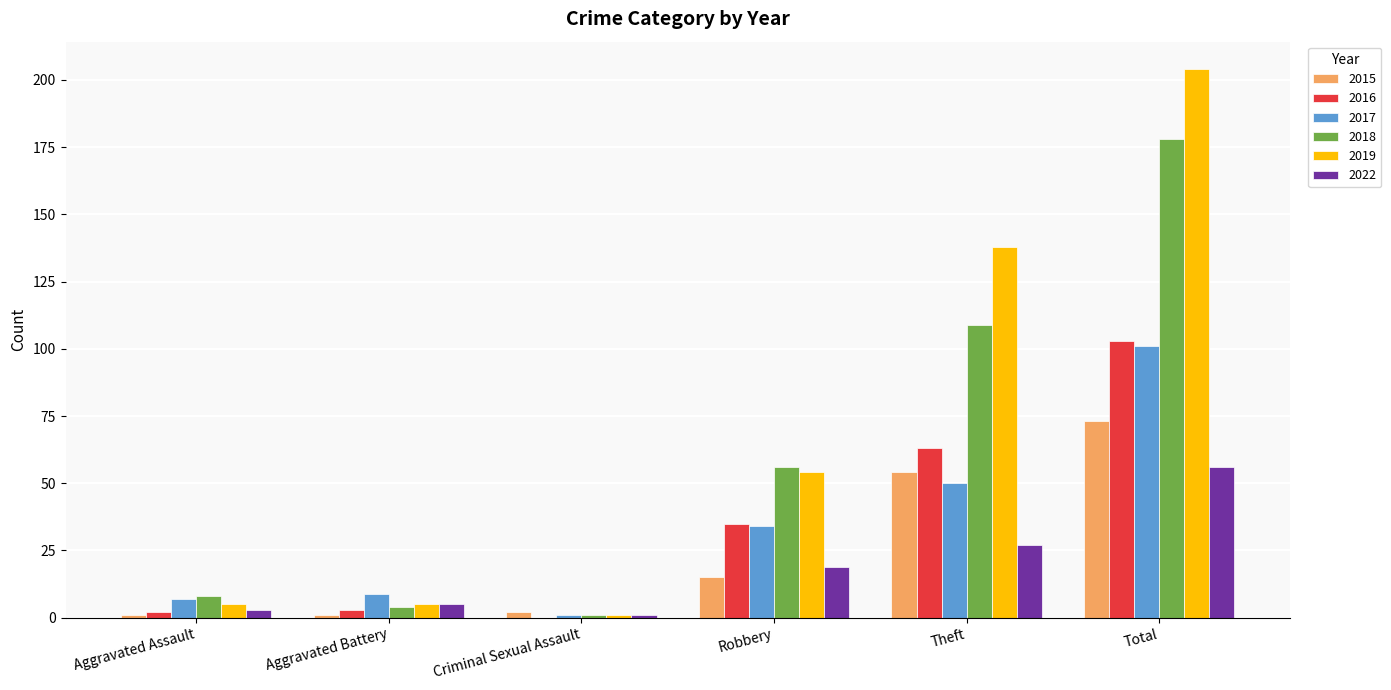

Reading left to right, transcribe all the data shown in this chart.

2015: Aggravated Assault=1	Aggravated Battery=1	Criminal Sexual Assault=2	Robbery=15	Theft=54	Total=73
2016: Aggravated Assault=2	Aggravated Battery=3	Criminal Sexual Assault=0	Robbery=35	Theft=63	Total=103
2017: Aggravated Assault=7	Aggravated Battery=9	Criminal Sexual Assault=1	Robbery=34	Theft=50	Total=101
2018: Aggravated Assault=8	Aggravated Battery=4	Criminal Sexual Assault=1	Robbery=56	Theft=109	Total=178
2019: Aggravated Assault=5	Aggravated Battery=5	Criminal Sexual Assault=1	Robbery=54	Theft=138	Total=204
2022: Aggravated Assault=3	Aggravated Battery=5	Criminal Sexual Assault=1	Robbery=19	Theft=27	Total=56